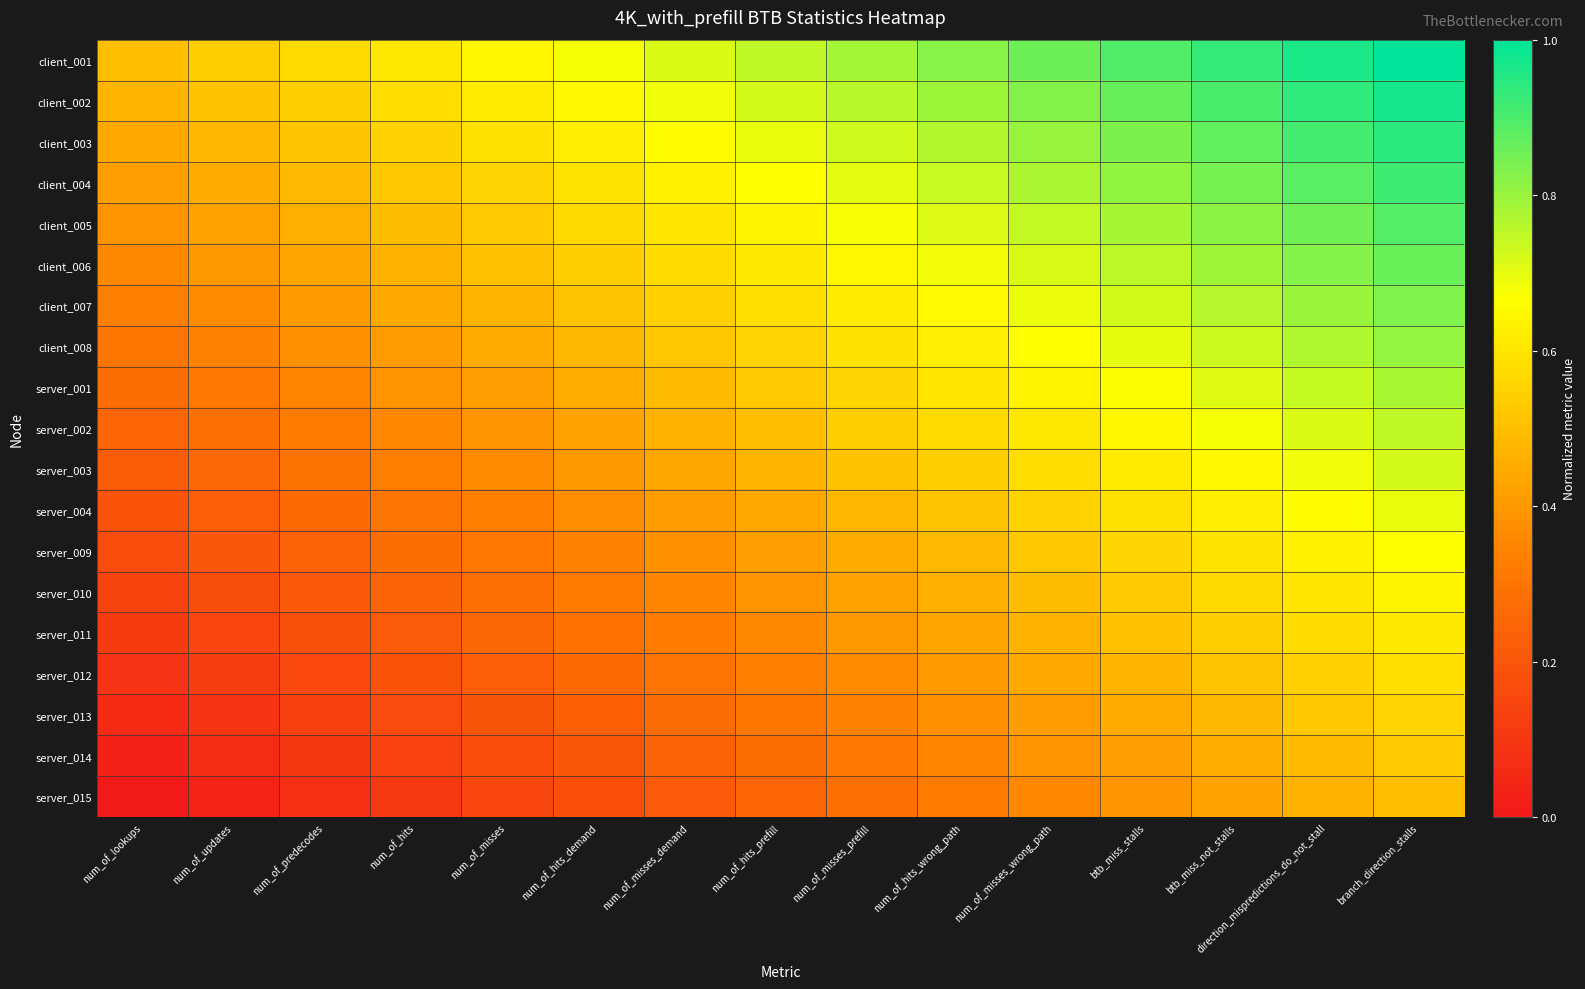

Rank the series at branch_direction_stalls from lowest to highest value.

server_015, server_014, server_013, server_012, server_011, server_010, server_009, server_004, server_003, server_002, server_001, client_008, client_007, client_006, client_005, client_004, client_003, client_002, client_001